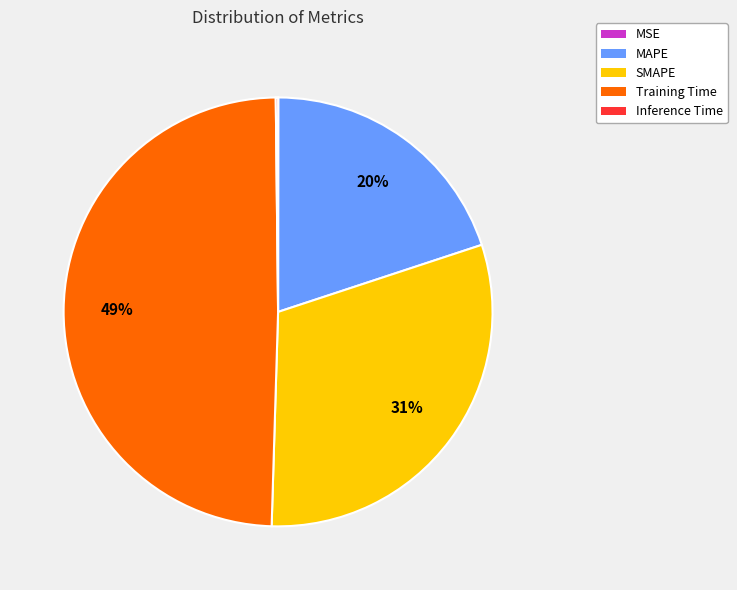

To the nearest percent, what percentage of the pie is Training Time?

49%